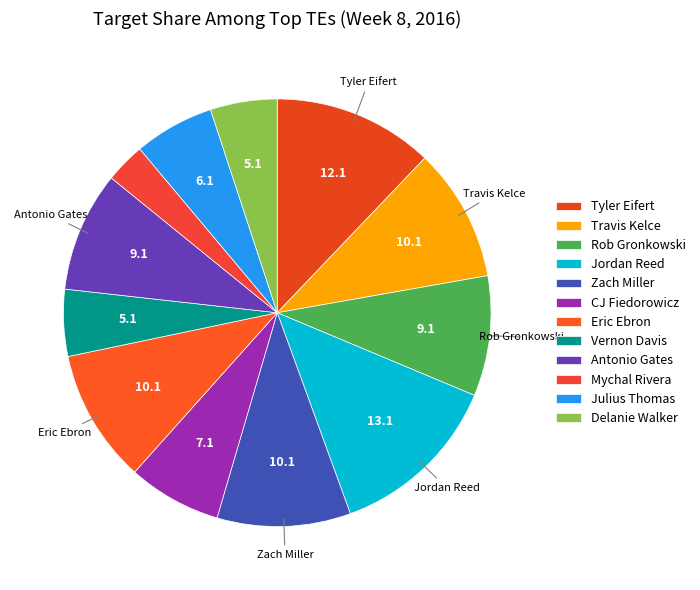

Rank the categories by value from highest to lowest.

Jordan Reed, Tyler Eifert, Travis Kelce, Zach Miller, Eric Ebron, Rob Gronkowski, Antonio Gates, CJ Fiedorowicz, Julius Thomas, Vernon Davis, Delanie Walker, Mychal Rivera